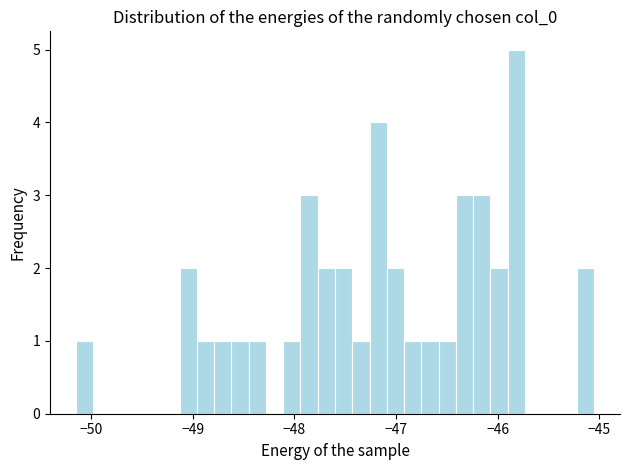

Read against the x-axis, roughly where is the centre of the tallest bar?

-45.8